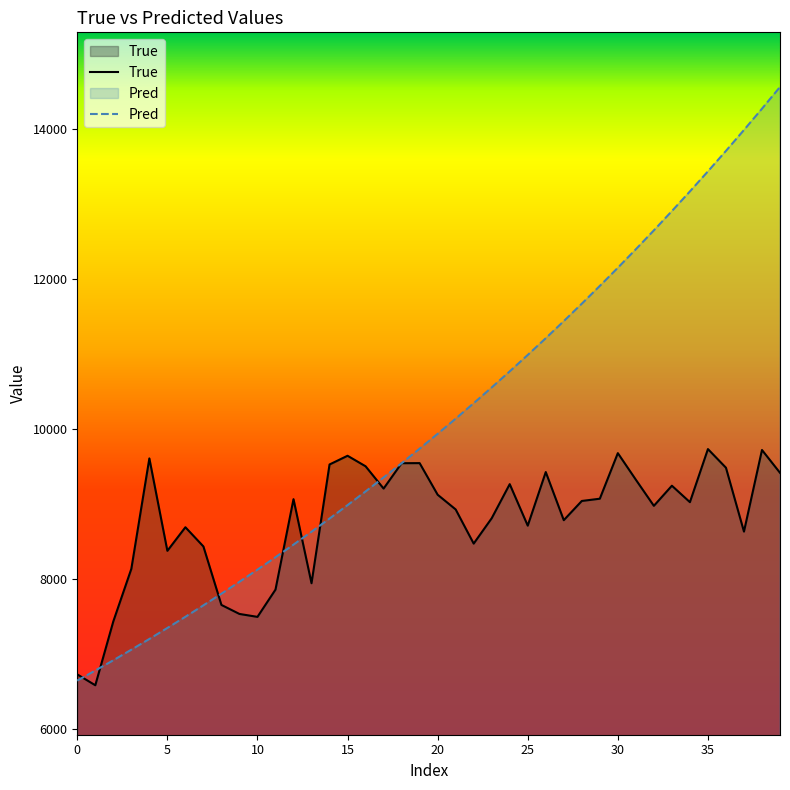

What is the difference between the Pred values at 18 and 20?

391.5